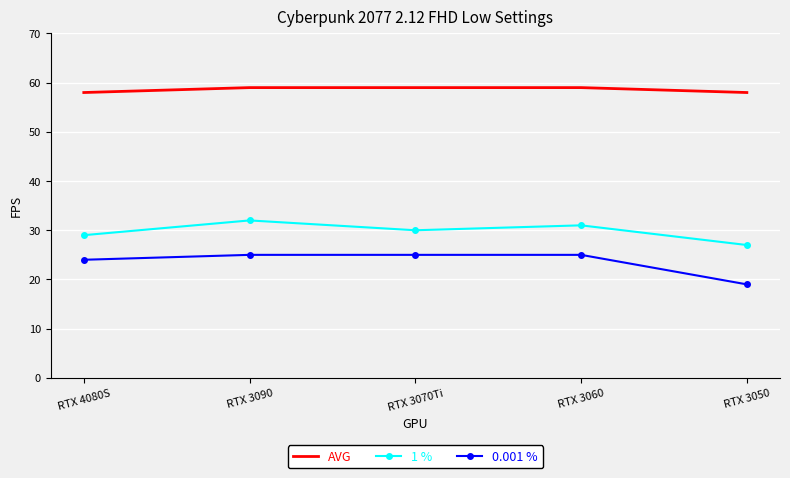

What is the sum of all AVG values?

293